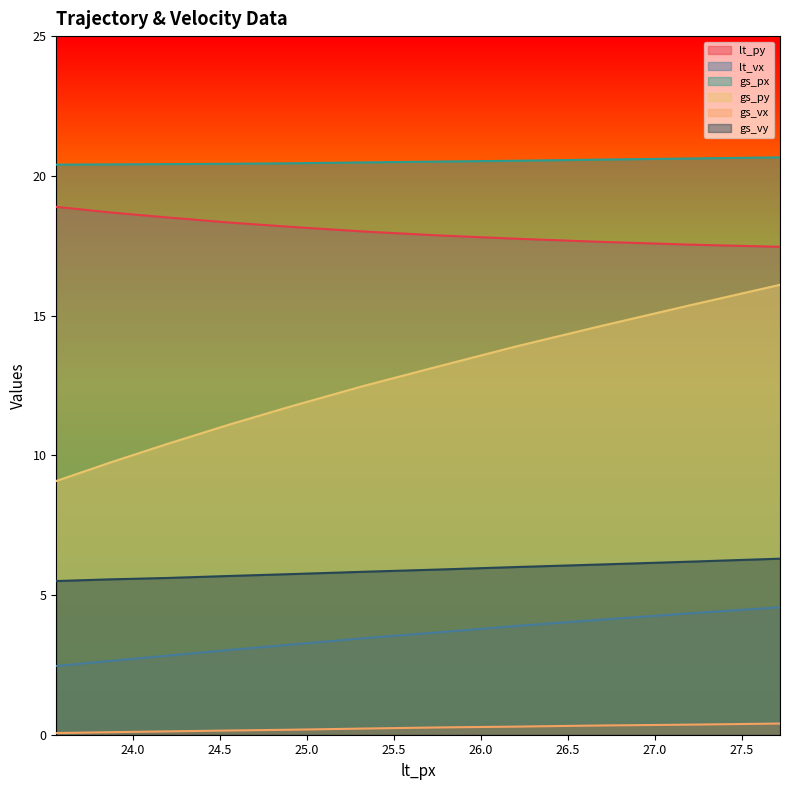

Reading left to right, list all the values displayed in this chart.

lt_py: 18.9	18.7	18.5	18.3	18.2	18.0	17.9	17.8	17.6	17.5	17.5
lt_vx: 2.5	2.6	2.8	3.0	3.2	3.5	3.7	3.9	4.1	4.3	4.6
gs_px: 20.4	20.4	20.4	20.4	20.4	20.5	20.5	20.5	20.6	20.6	20.7
gs_py: 9.1	9.7	10.4	11.1	11.8	12.5	13.2	13.9	14.6	15.3	16.1
gs_vx: 0.1	0.1	0.1	0.1	0.2	0.2	0.3	0.3	0.3	0.4	0.4
gs_vy: 5.5	5.6	5.6	5.7	5.8	5.8	5.9	6.0	6.1	6.2	6.3